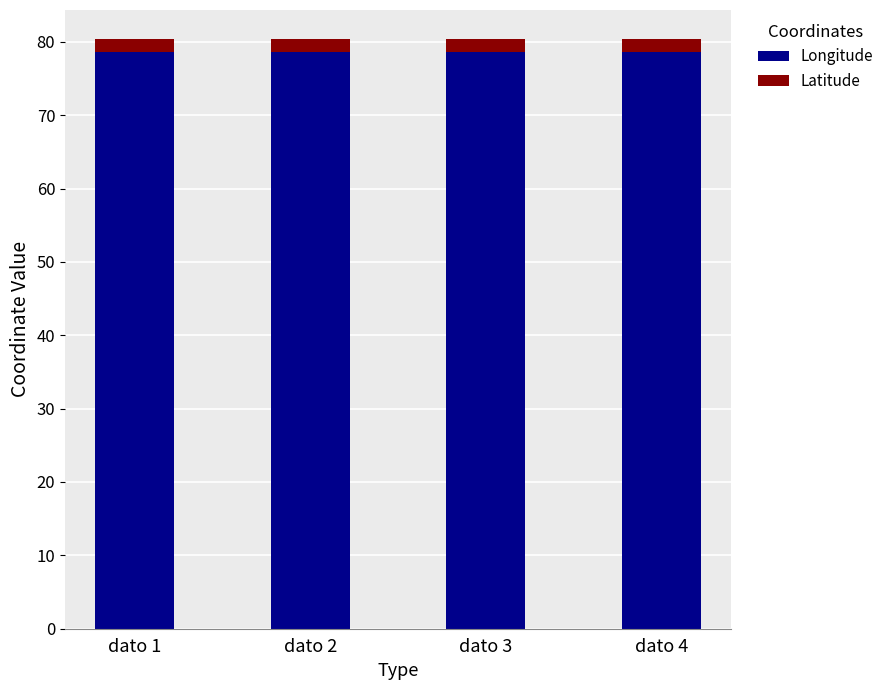

What is the lowest value of the Longitude series?

78.7